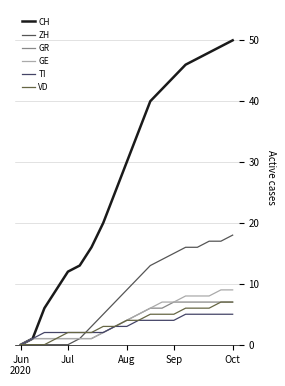

How many lines are shown in the chart?

6